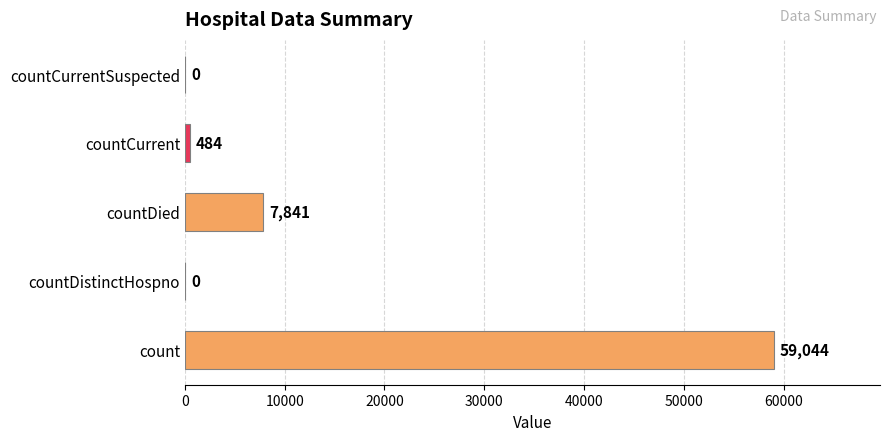

What is the sum of the values at countDistinctHospno and countDied?

7841